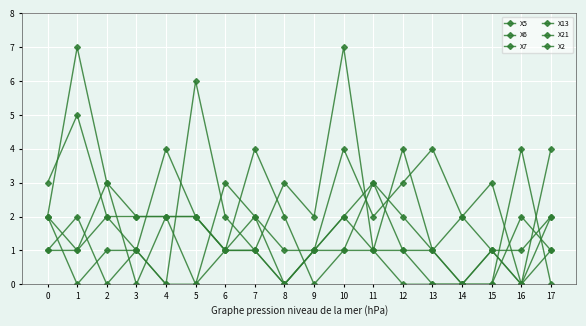

What is the average value of the X13 series?

1